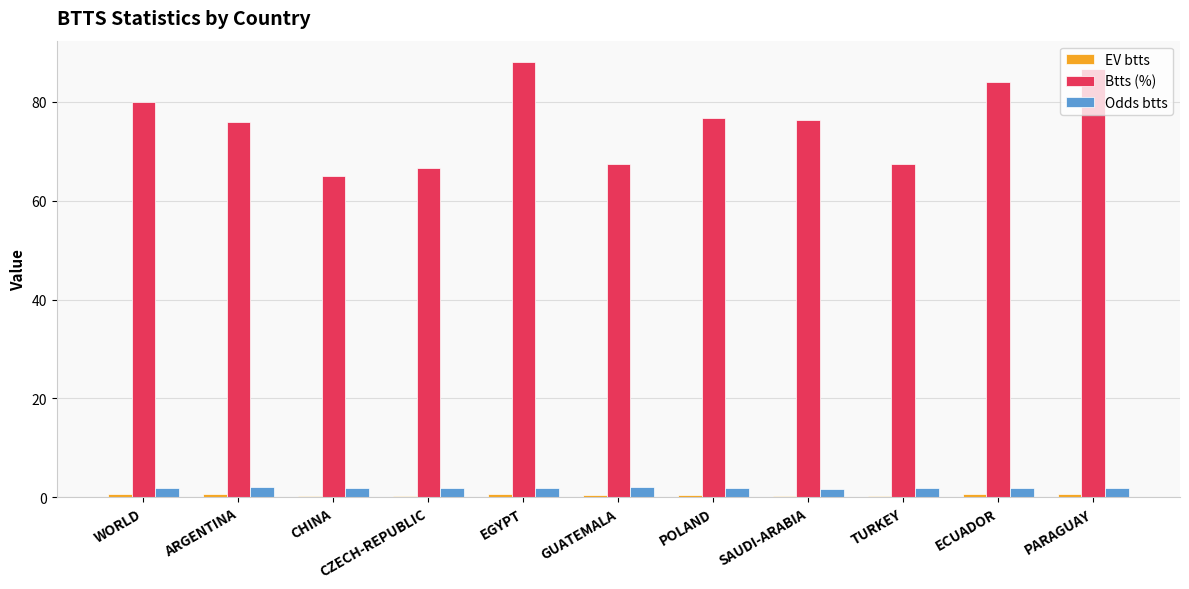

What is the total value across all series at EGYPT?

90.5